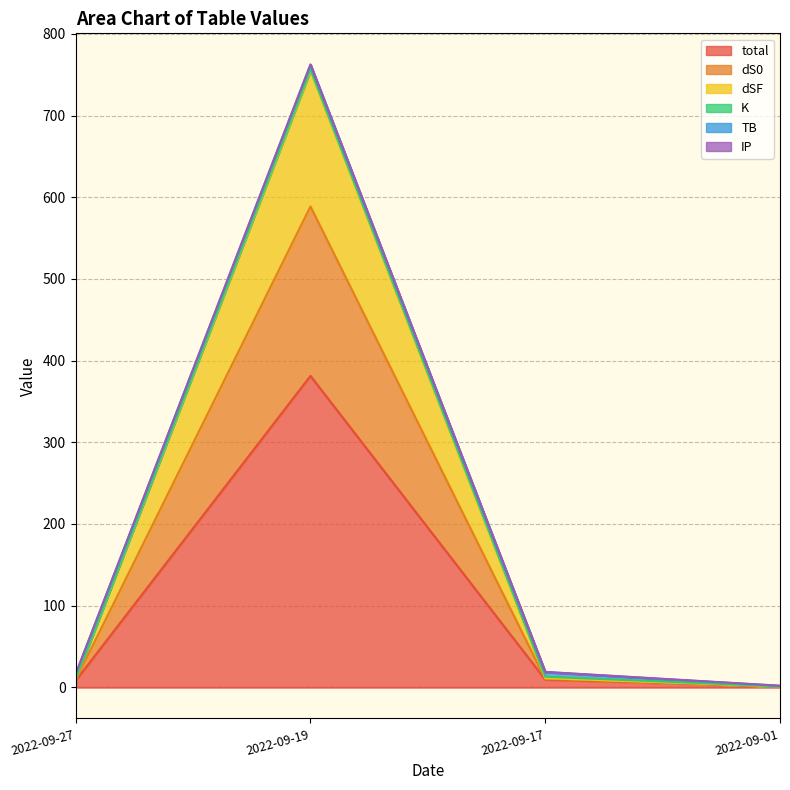

Where is the first local maximum for total?

2022-09-19